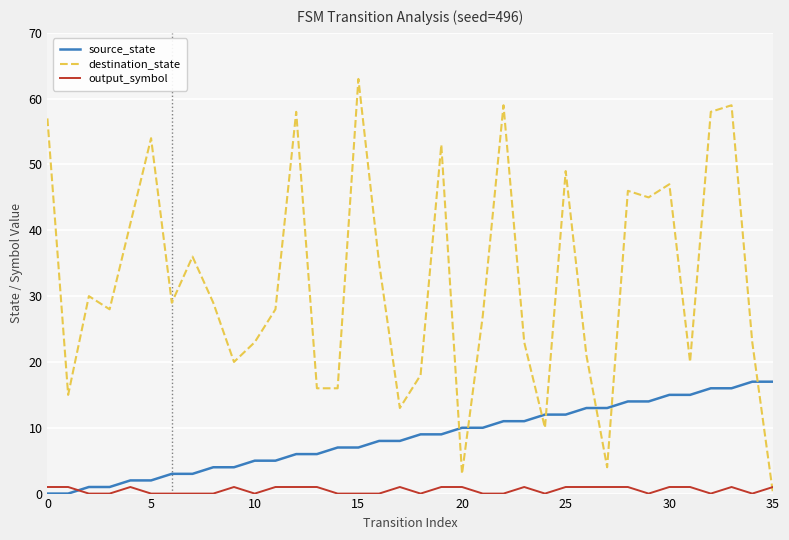

List the series in order of their overall mean, lowest first.

output_symbol, source_state, destination_state